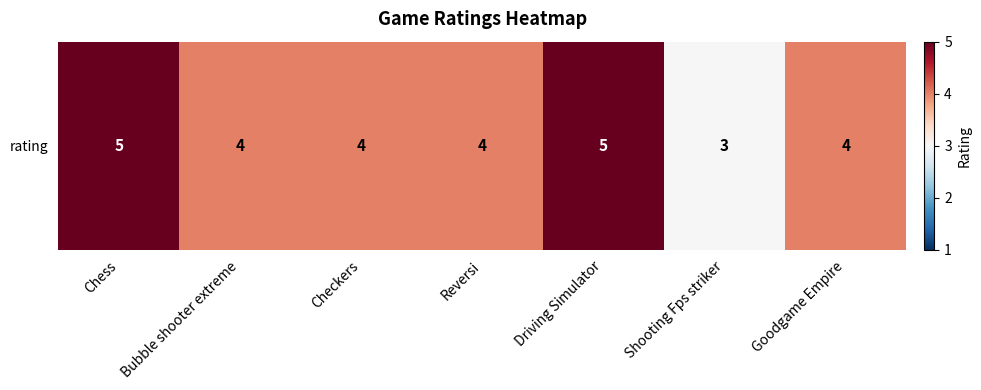

Count the number of data series in this chart.

1